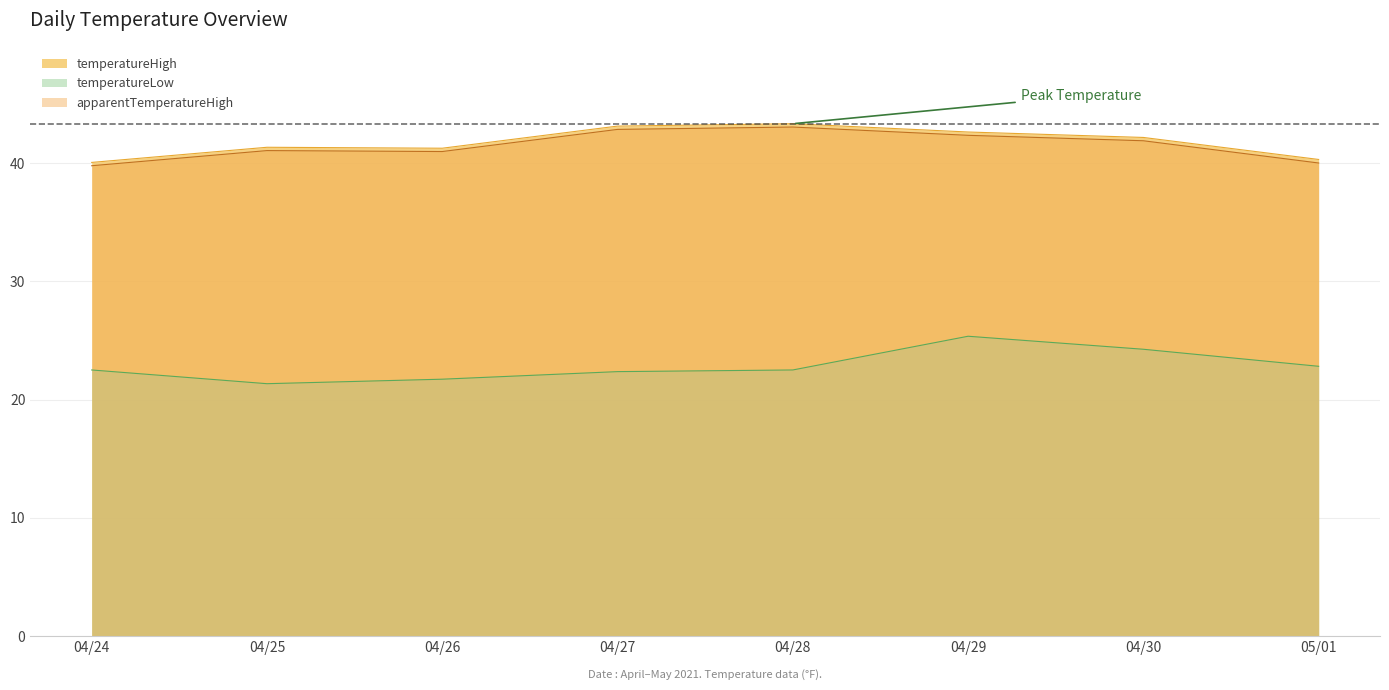

At which category does apparentTemperatureHigh reach its first local valley?

04/26